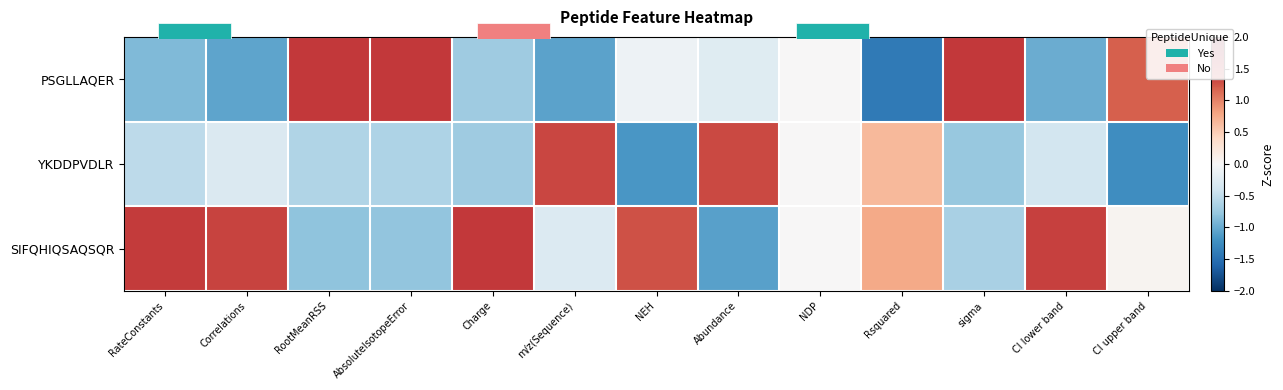

What is the difference between the YKDDPVDLR values at Rsquared and CI upper band?

1.9